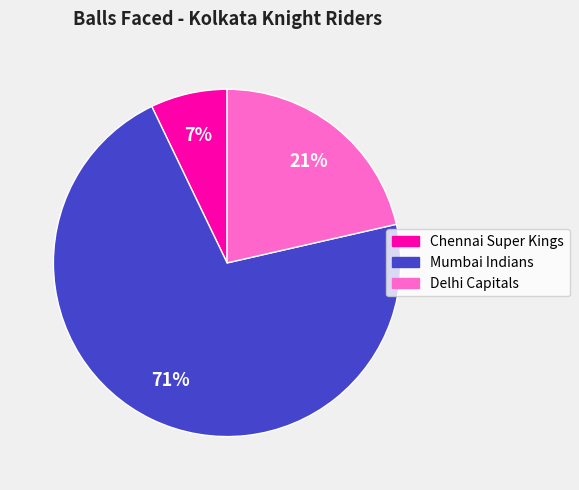

What is the ratio of the value at Delhi Capitals to the value at Mumbai Indians?

0.3